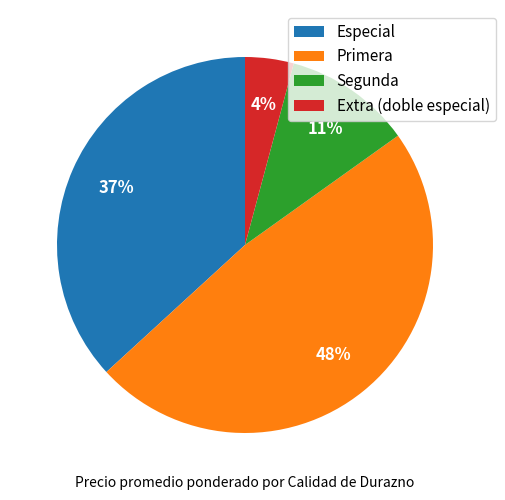

Combined, do Segunda and Especial account for over 50%?

No